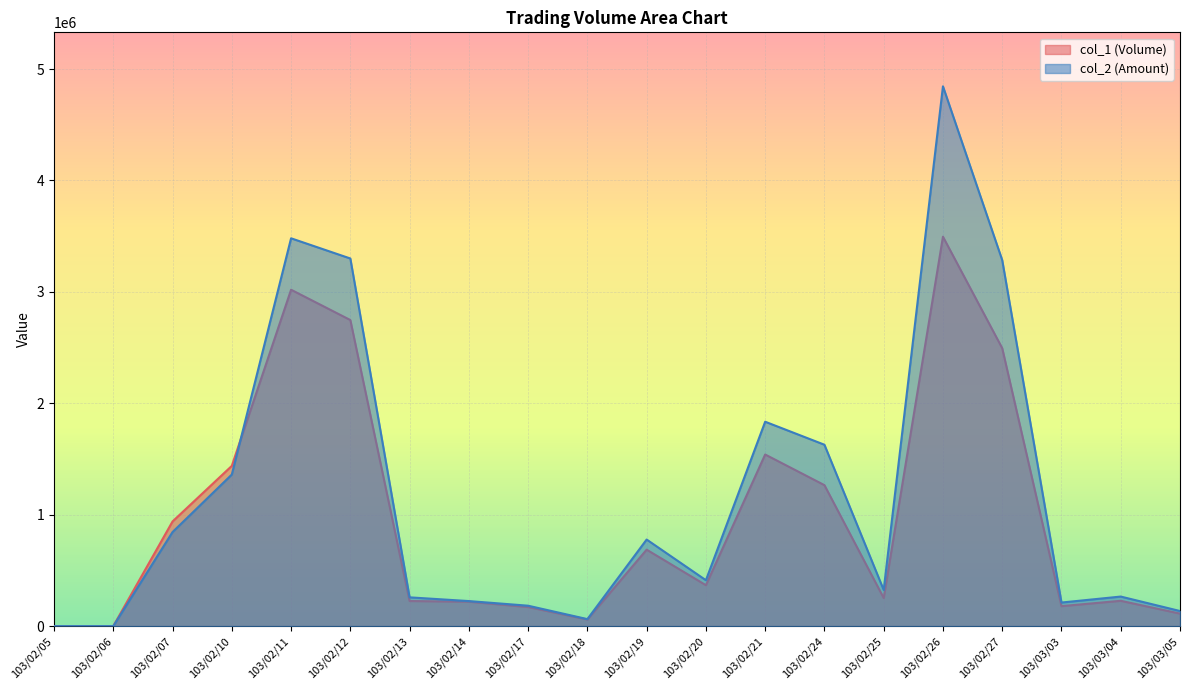

What is the value of the col_1 (Volume) point at the 4th from the left?

1438000